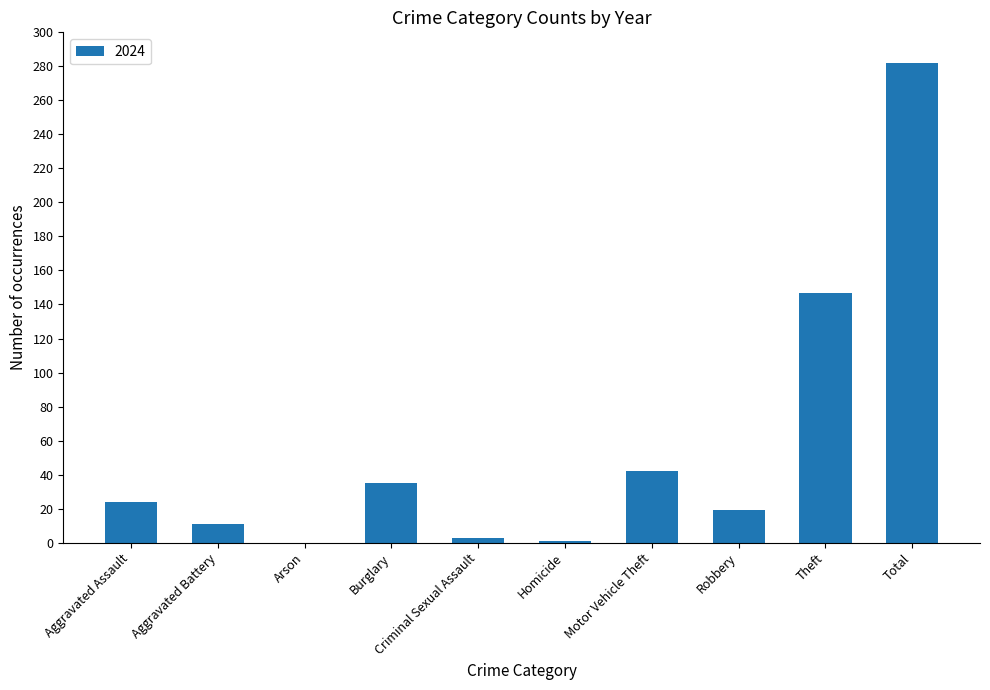

What is the greatest value displayed?

282